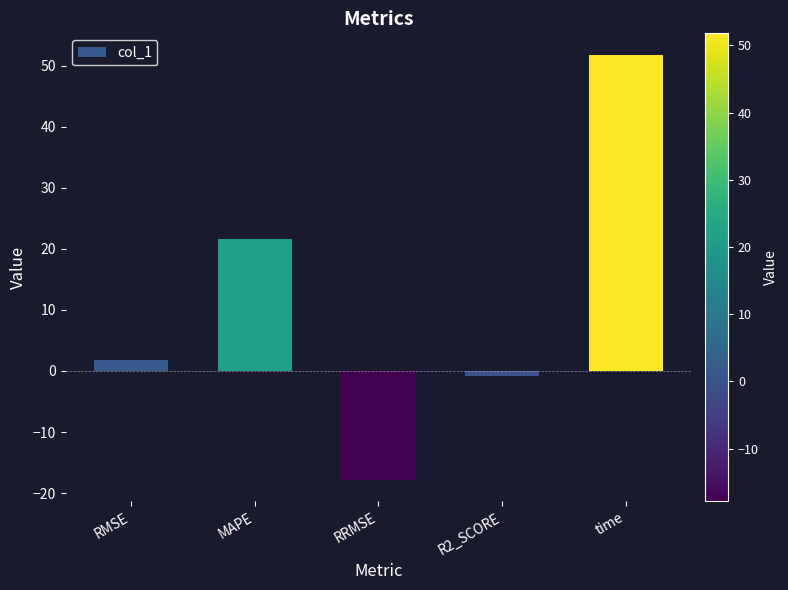

Which label corresponds to the smallest value in the chart?

RRMSE